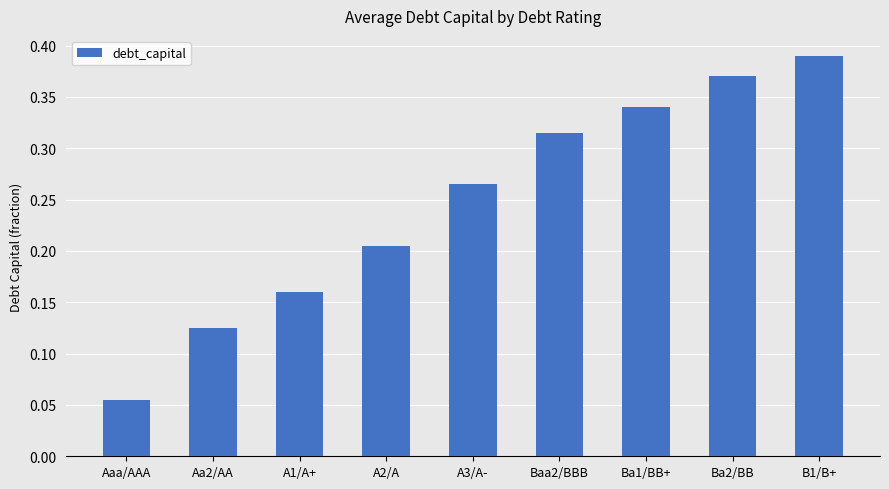

List the labels in order of value, largest first.

B1/B+, Ba2/BB, Ba1/BB+, Baa2/BBB, A3/A-, A2/A, A1/A+, Aa2/AA, Aaa/AAA